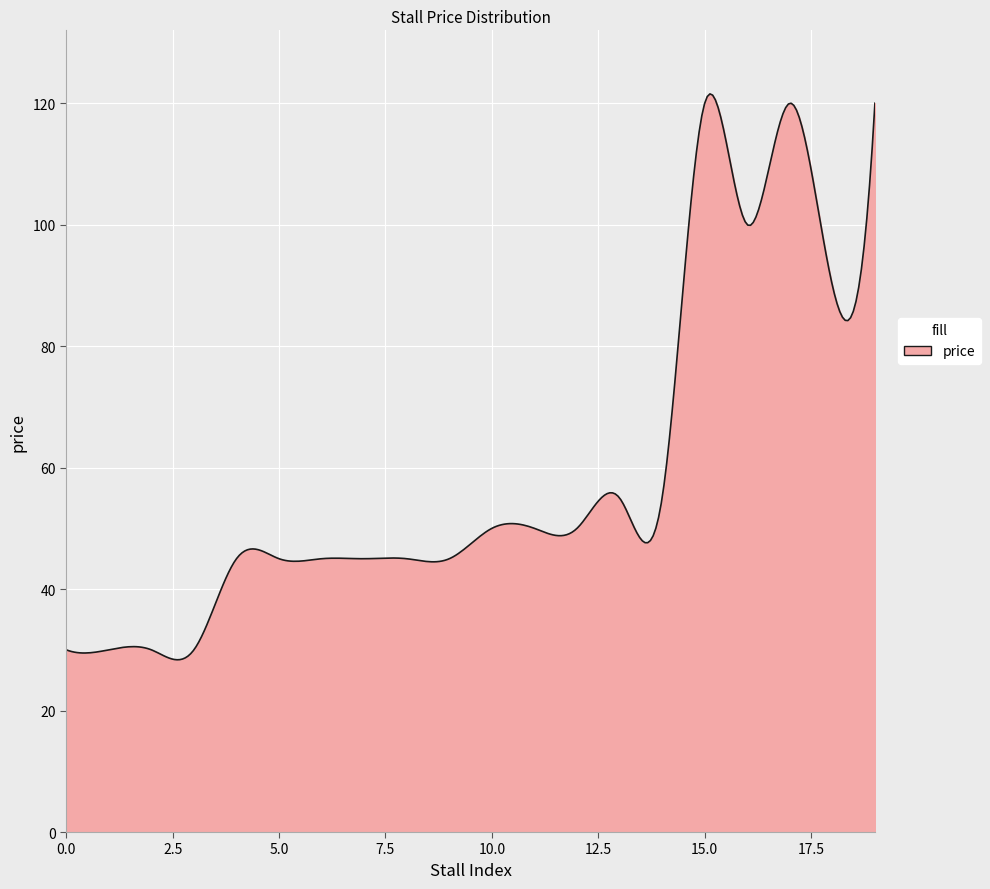

What is the difference between the maximum and minimum values?

93.2